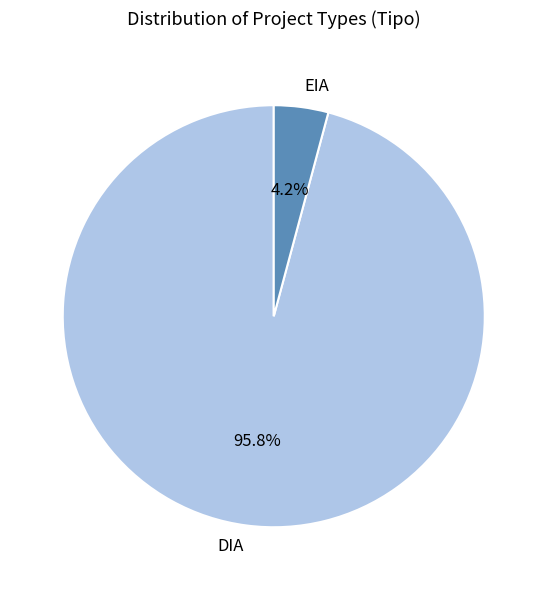

Is the sum of EIA and DIA greater than half?

Yes